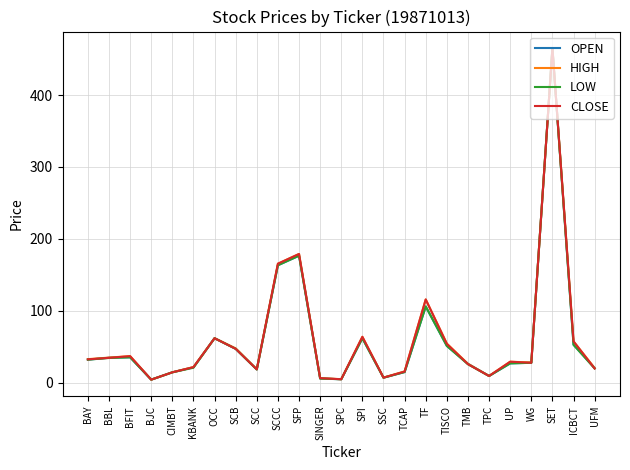

What position from the right is SFP?

15